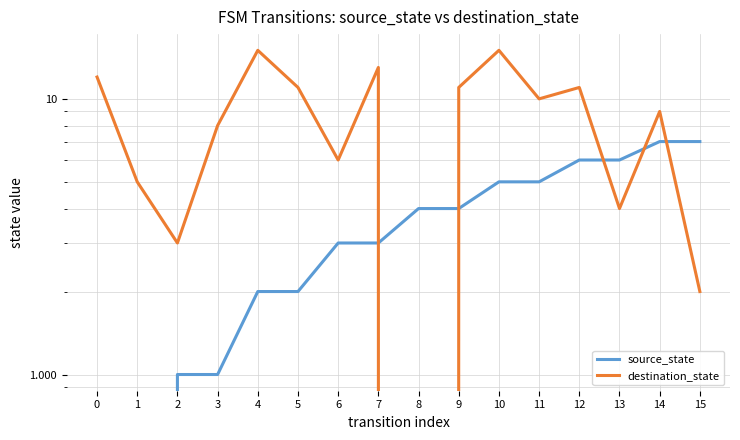

At which label does destination_state reach its minimum?

8